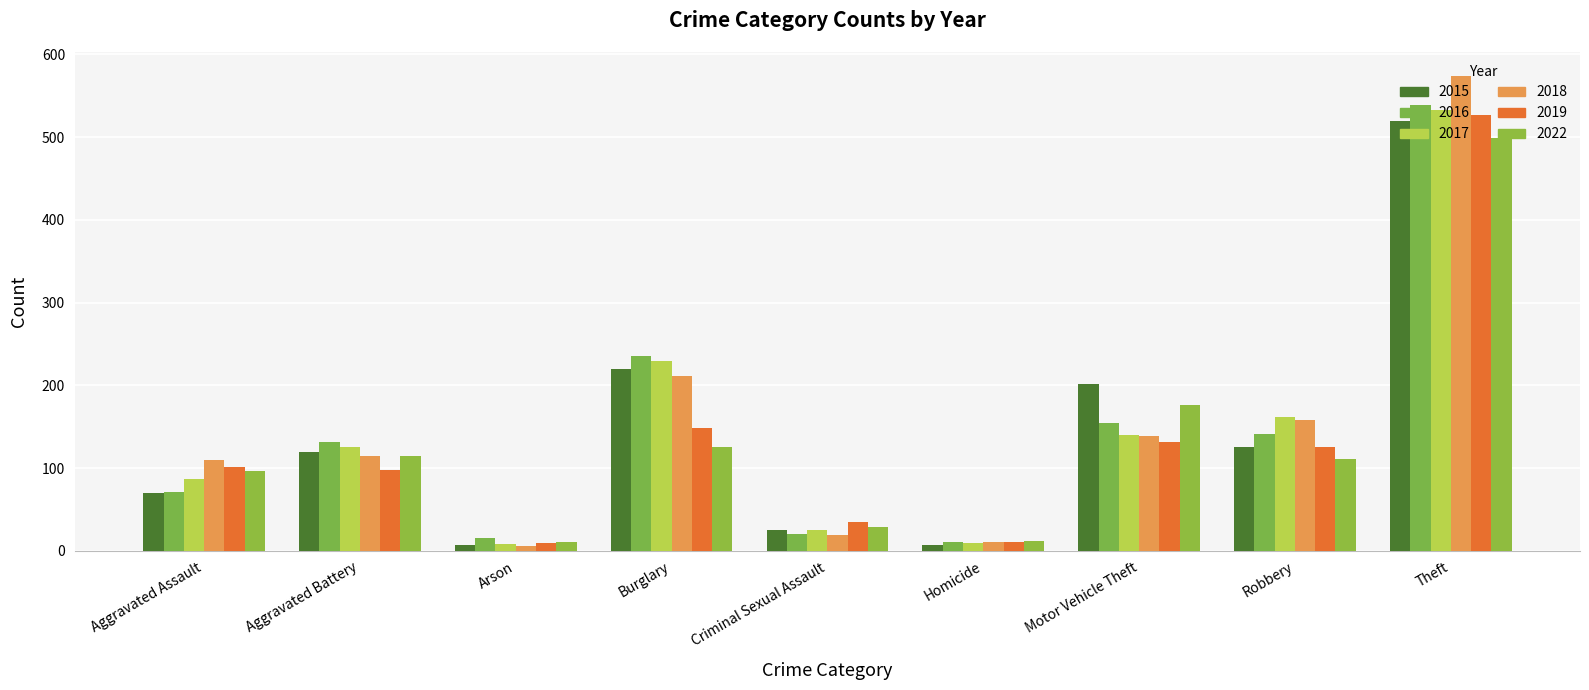

At how many categories does at least one series exceed 475?

1